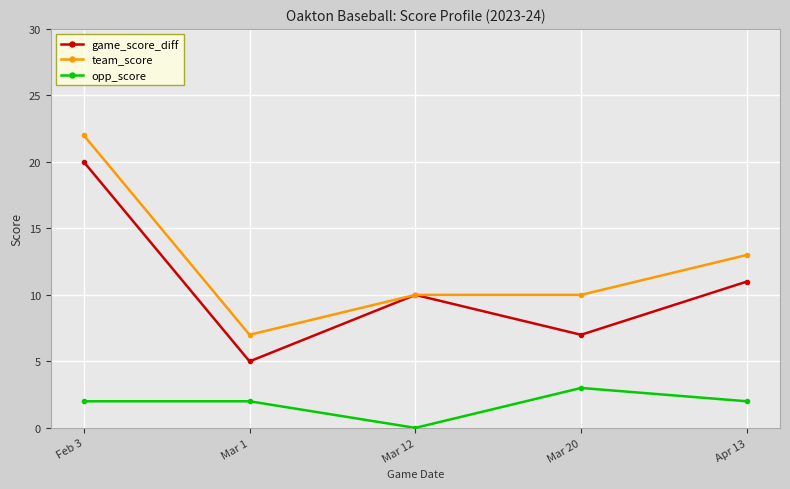

What is the sum of all team_score values?

62